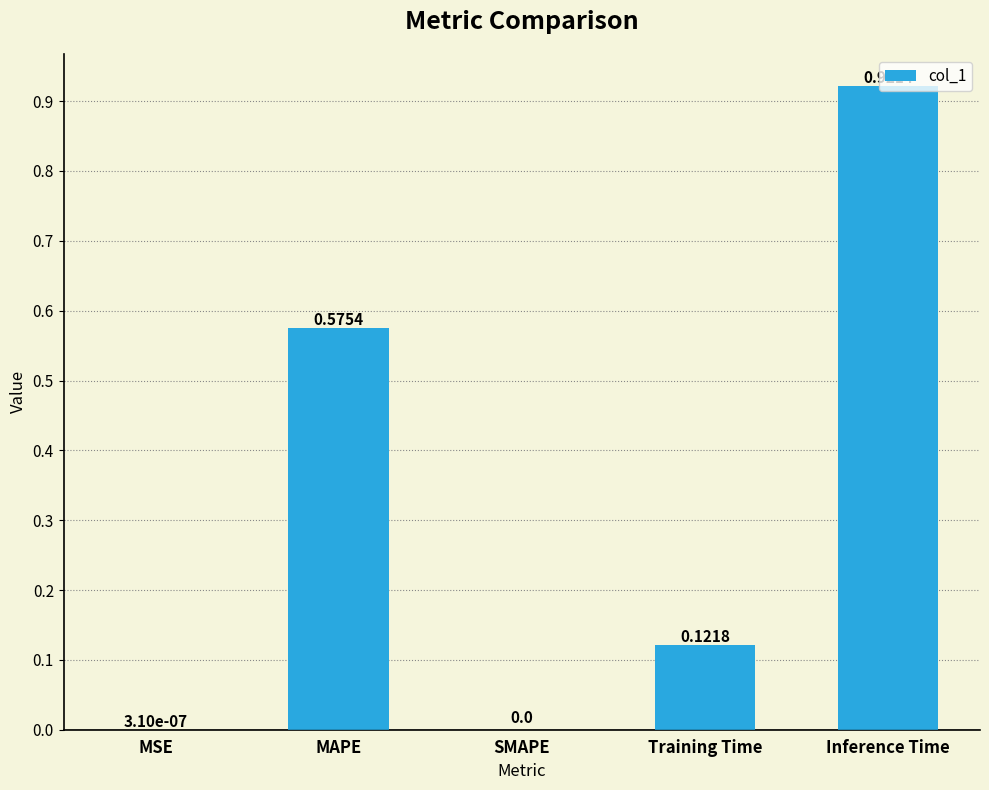

What is the sum of the values at MAPE and Training Time?

0.7